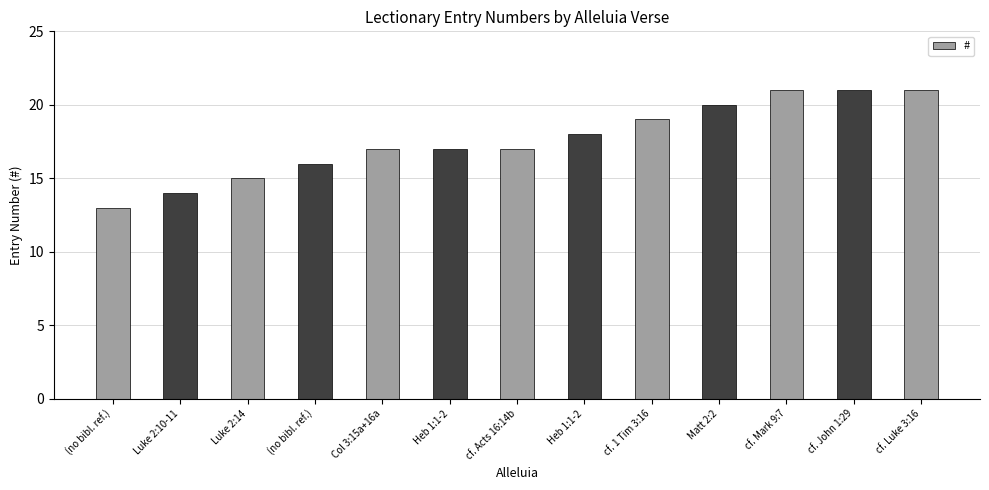

What is the average value?

18